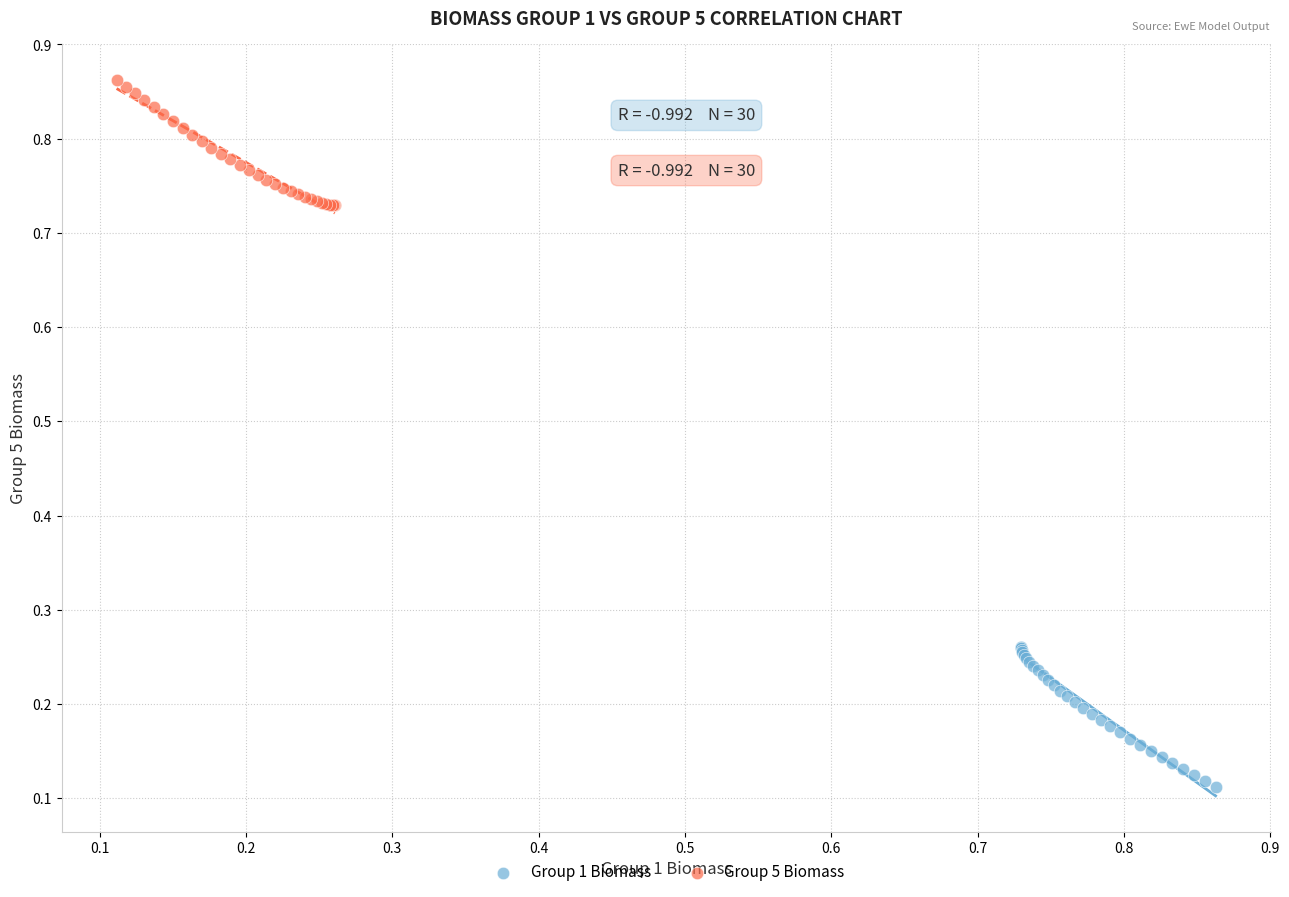

Which series contains the lowest Y value?

Group 1 Biomass